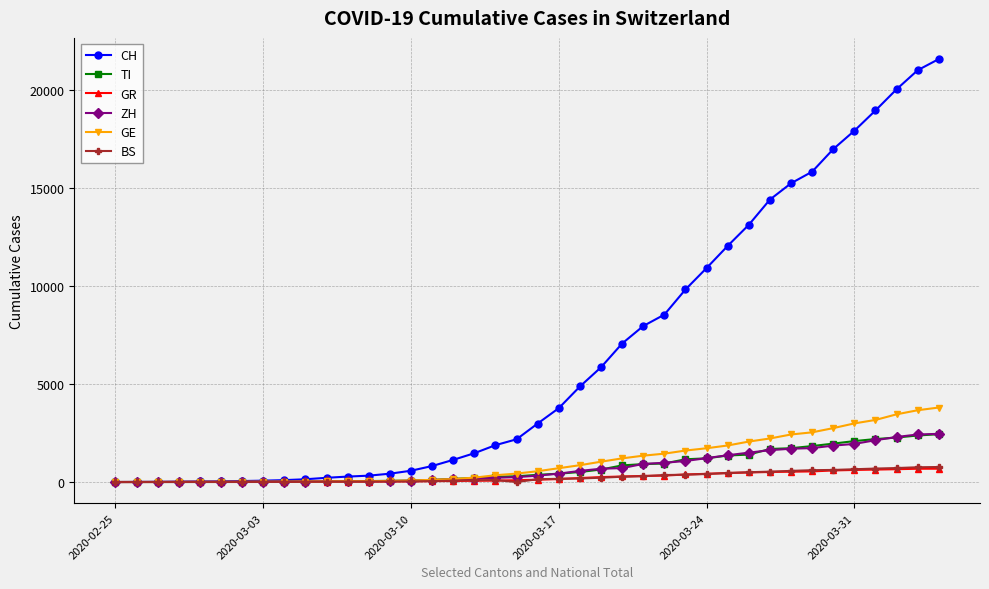

Which series has the widest spread of values?

CH